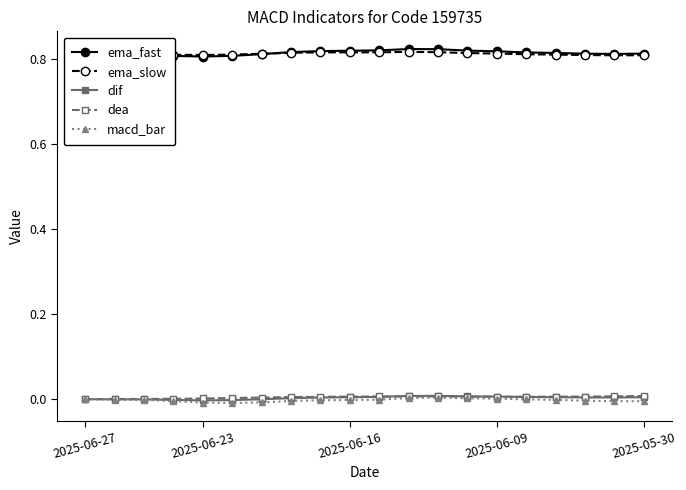

True or false: ema_fast and macd_bar cross at least once.

False